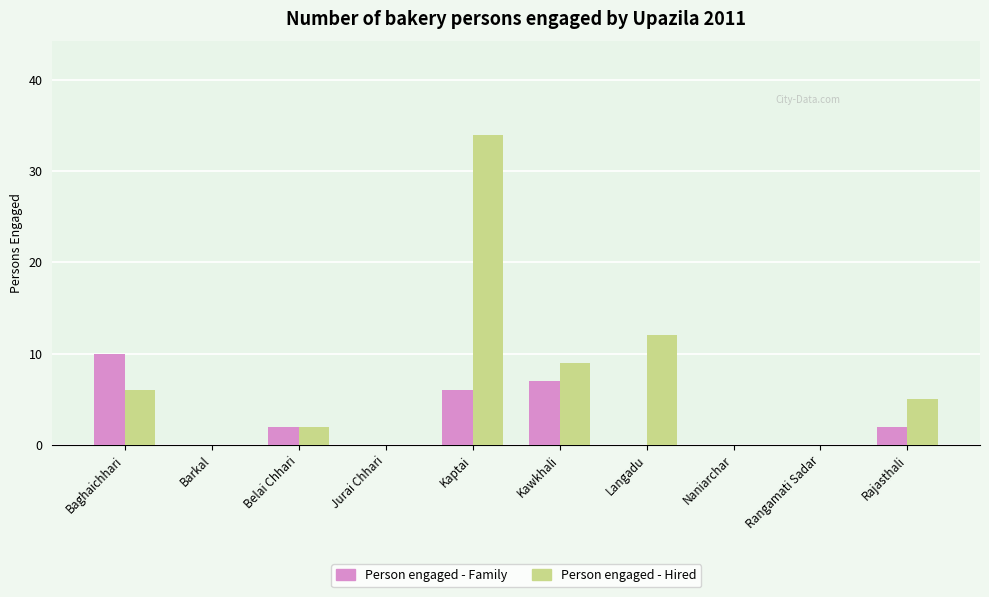

Between Baghaichhari and Rajasthali, which series saw the biggest shift?

Person engaged - Family